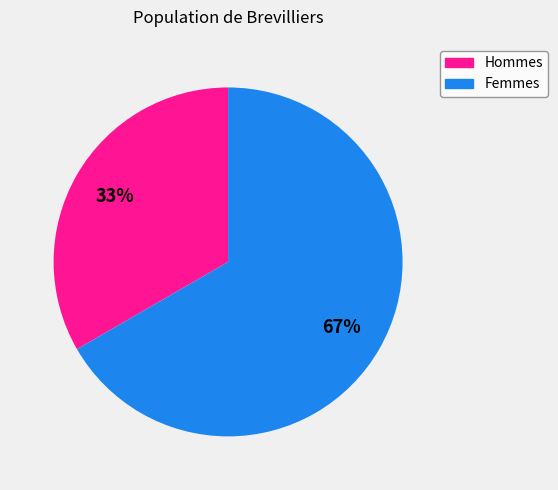

Count the number of slices in the pie.

2